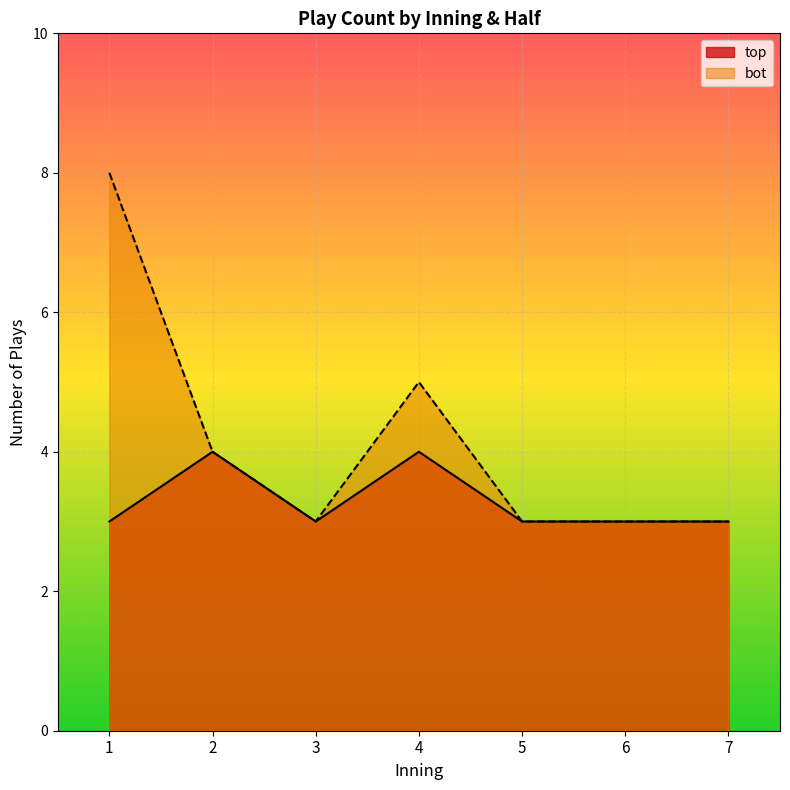

What is the approximate value of top_plays at 3?

3